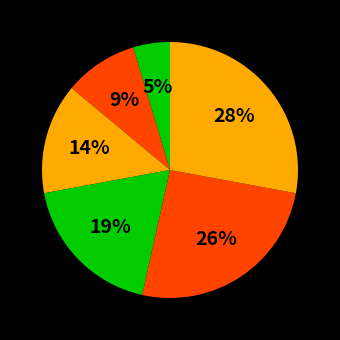

Is there a majority slice in this chart?

No